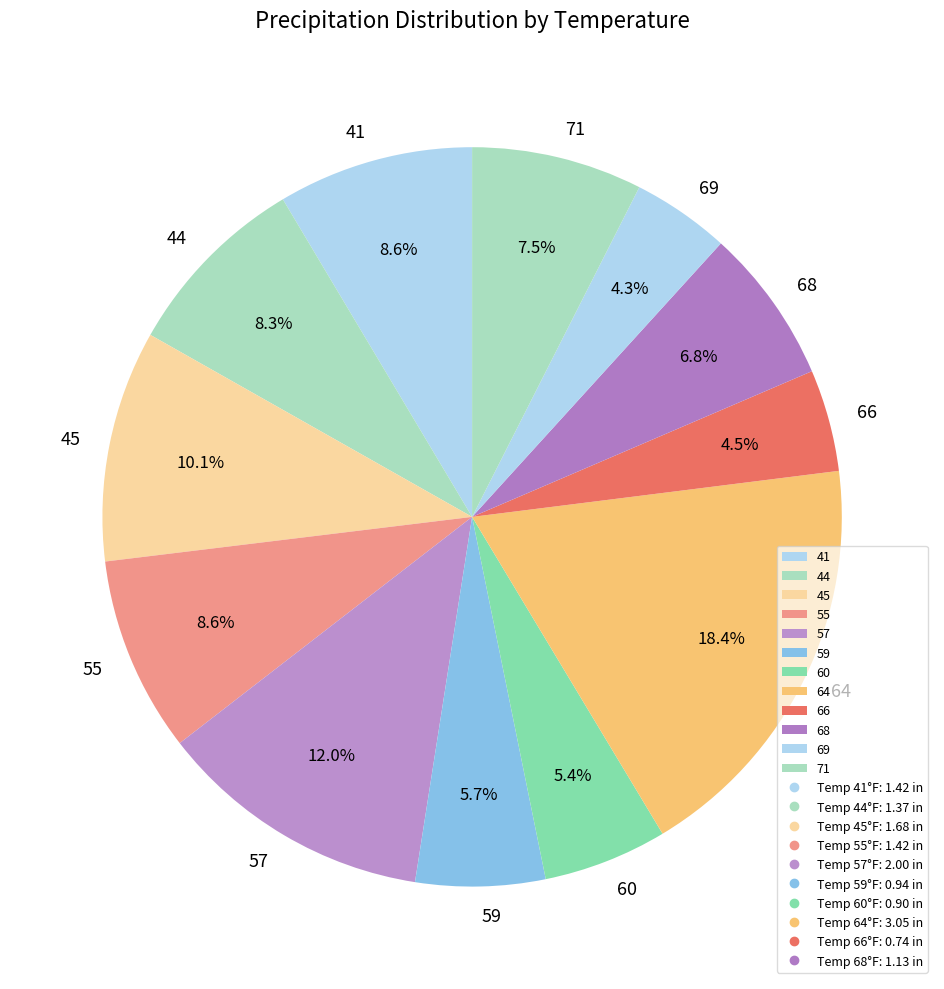

Which slice is the largest?

64